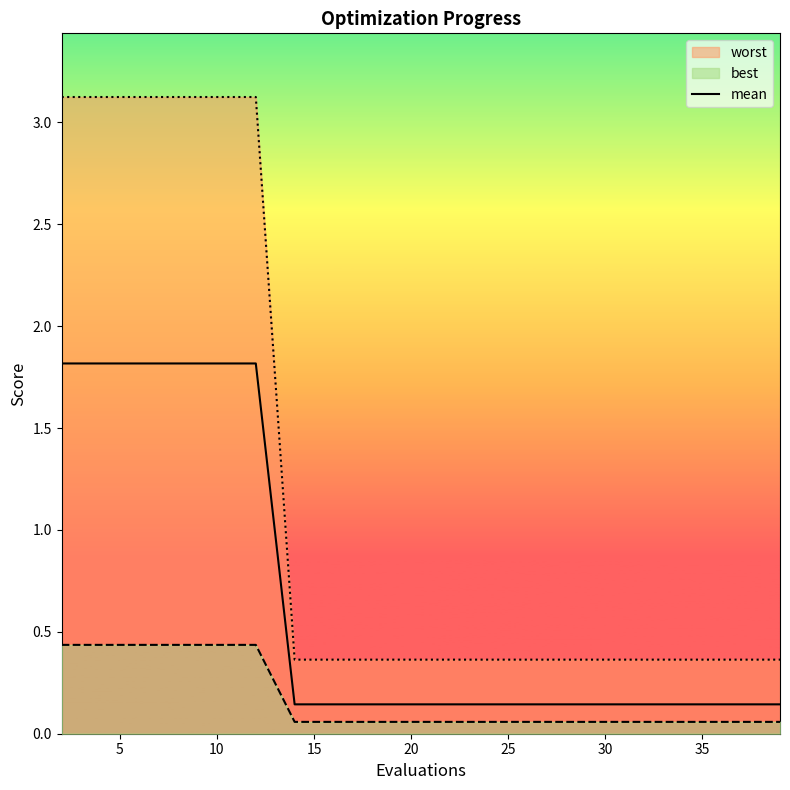

Does the chart display data point markers on the line(s)?

No